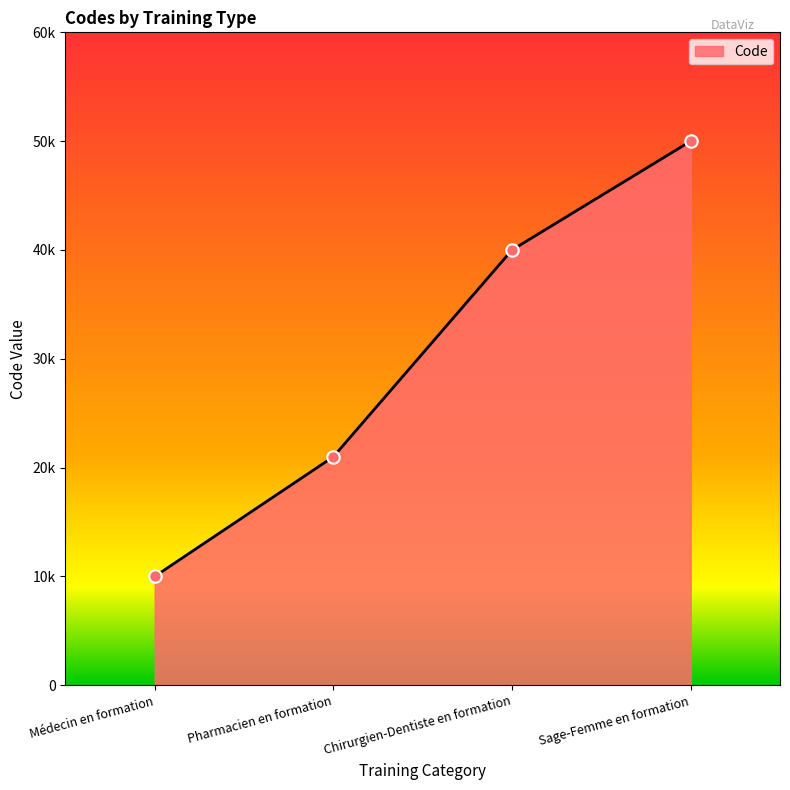

Which has a higher value, Sage-Femme en formation or Chirurgien-Dentiste en formation?

Sage-Femme en formation